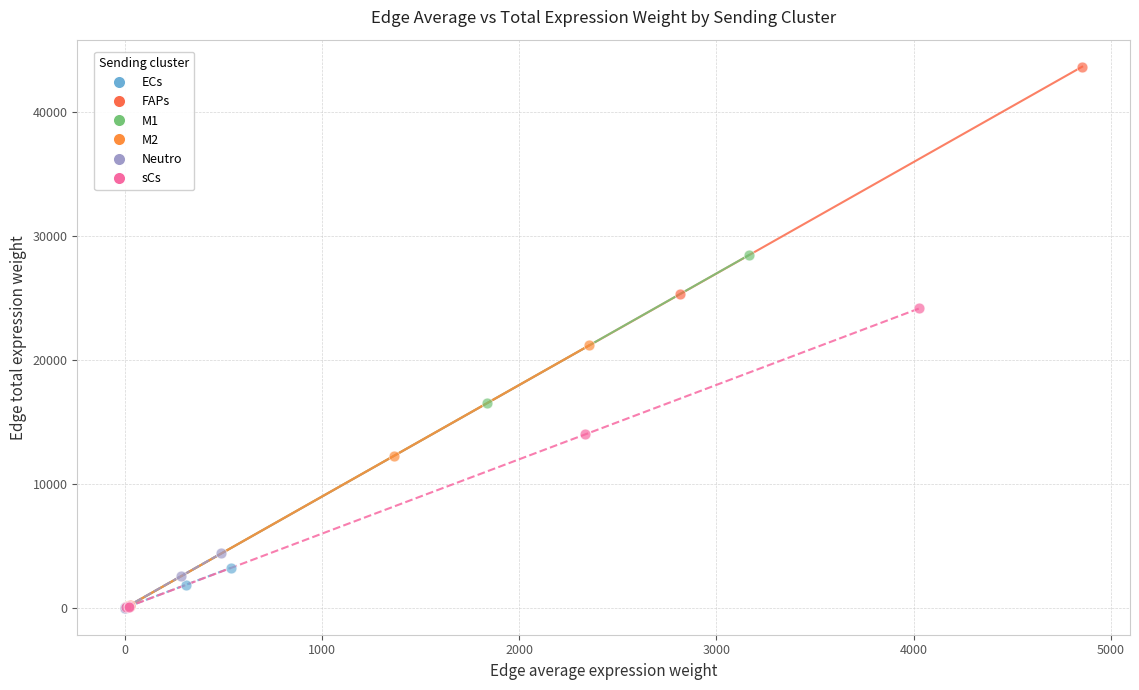

Which series contains the highest Y value?

FAPs